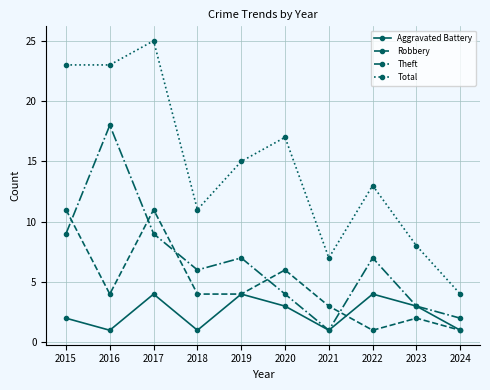

True or false: Theft and Total intersect in this chart.

False